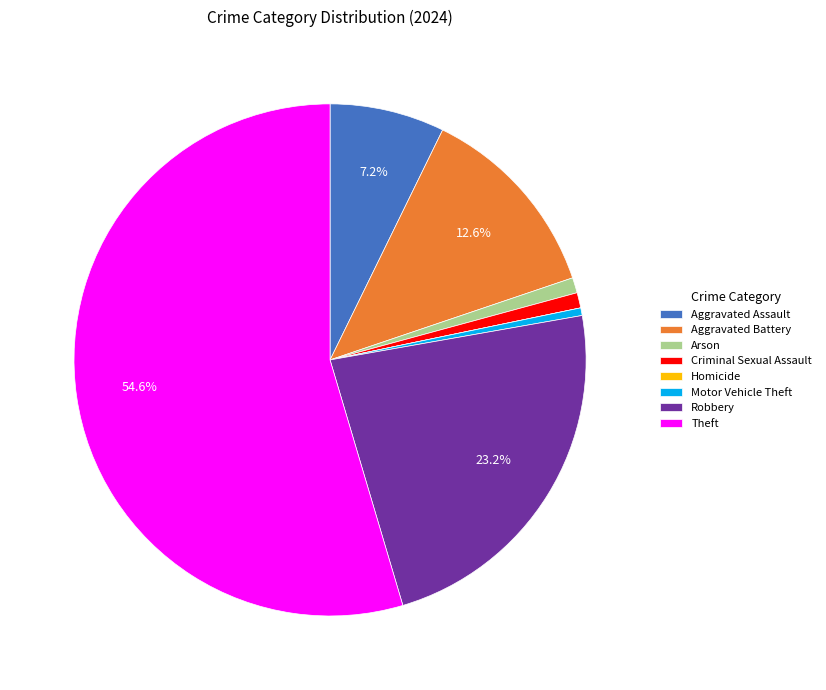

To the nearest percent, what percentage of the pie is Robbery?

23%